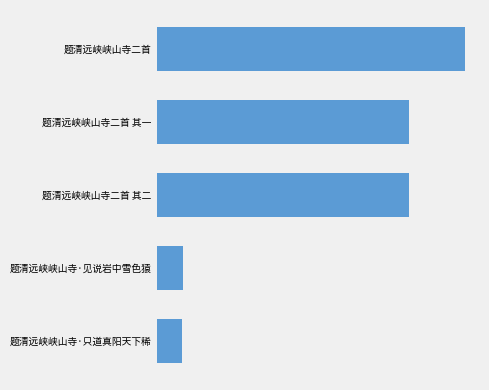

What is the difference between the maximum and second lowest values?

1021446